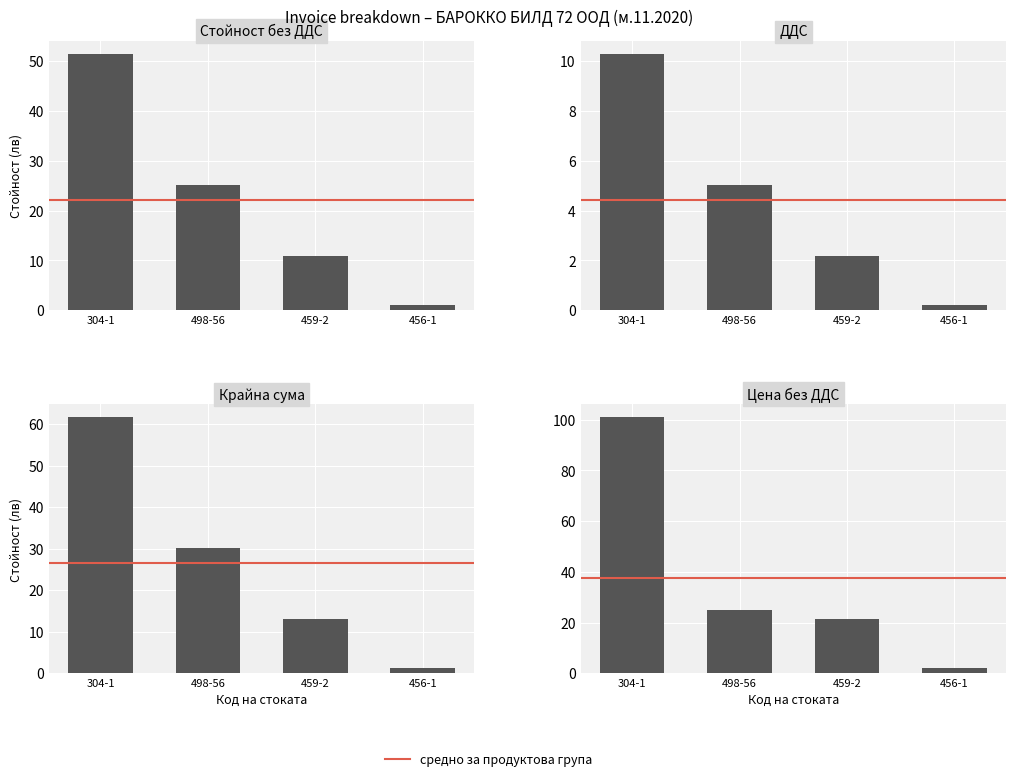

What is the total value across all series at 456-1?

4.4